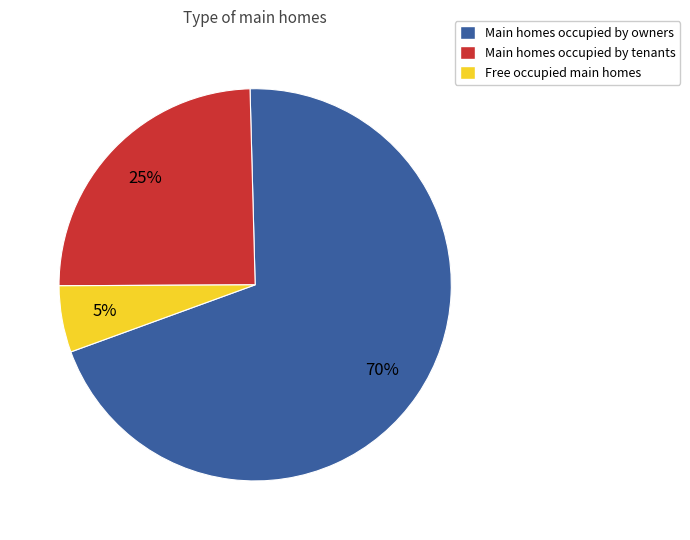

To the nearest percent, what is the average slice percentage?

33%